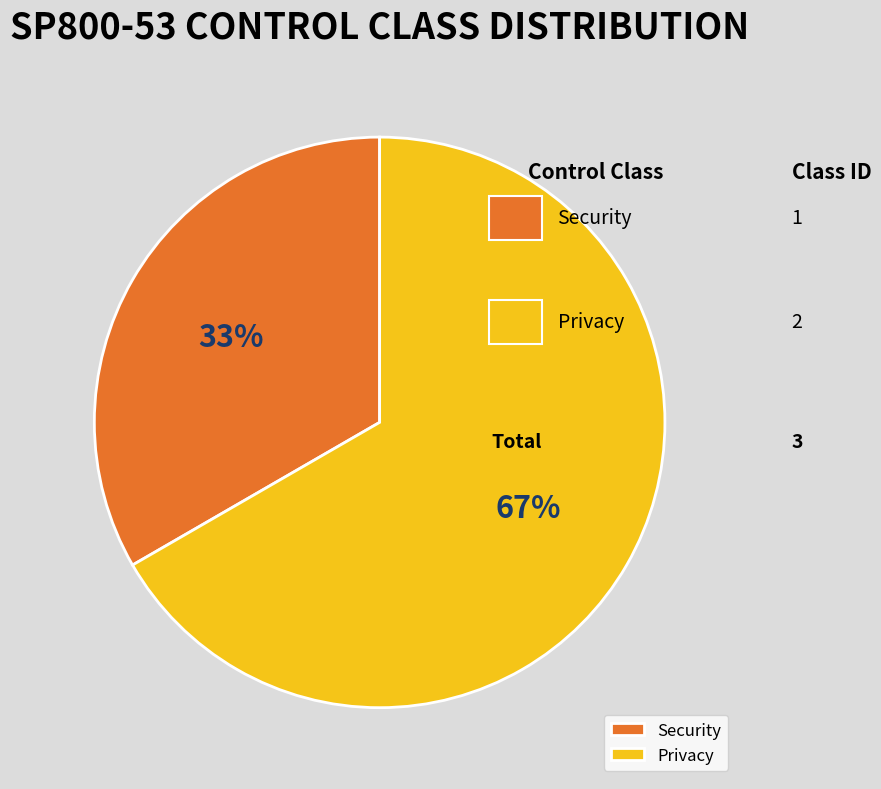

Which slice is the largest?

Privacy